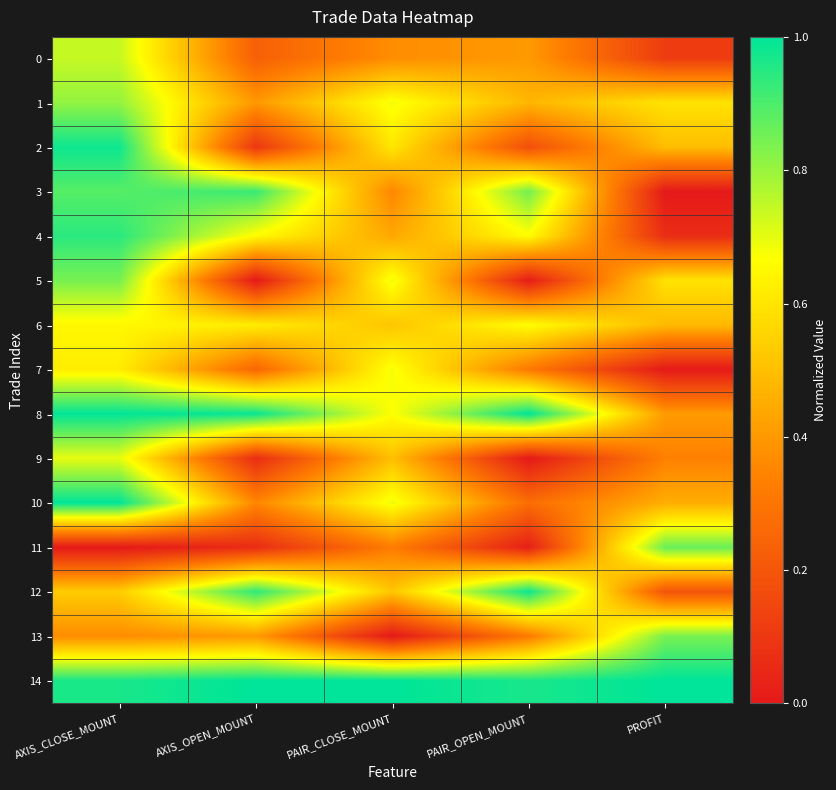

Which series has the largest total across all categories?

14